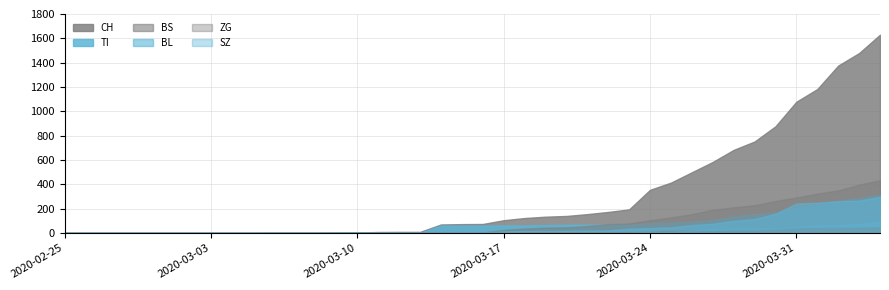

Where is ZG nearest to the value 23?

32